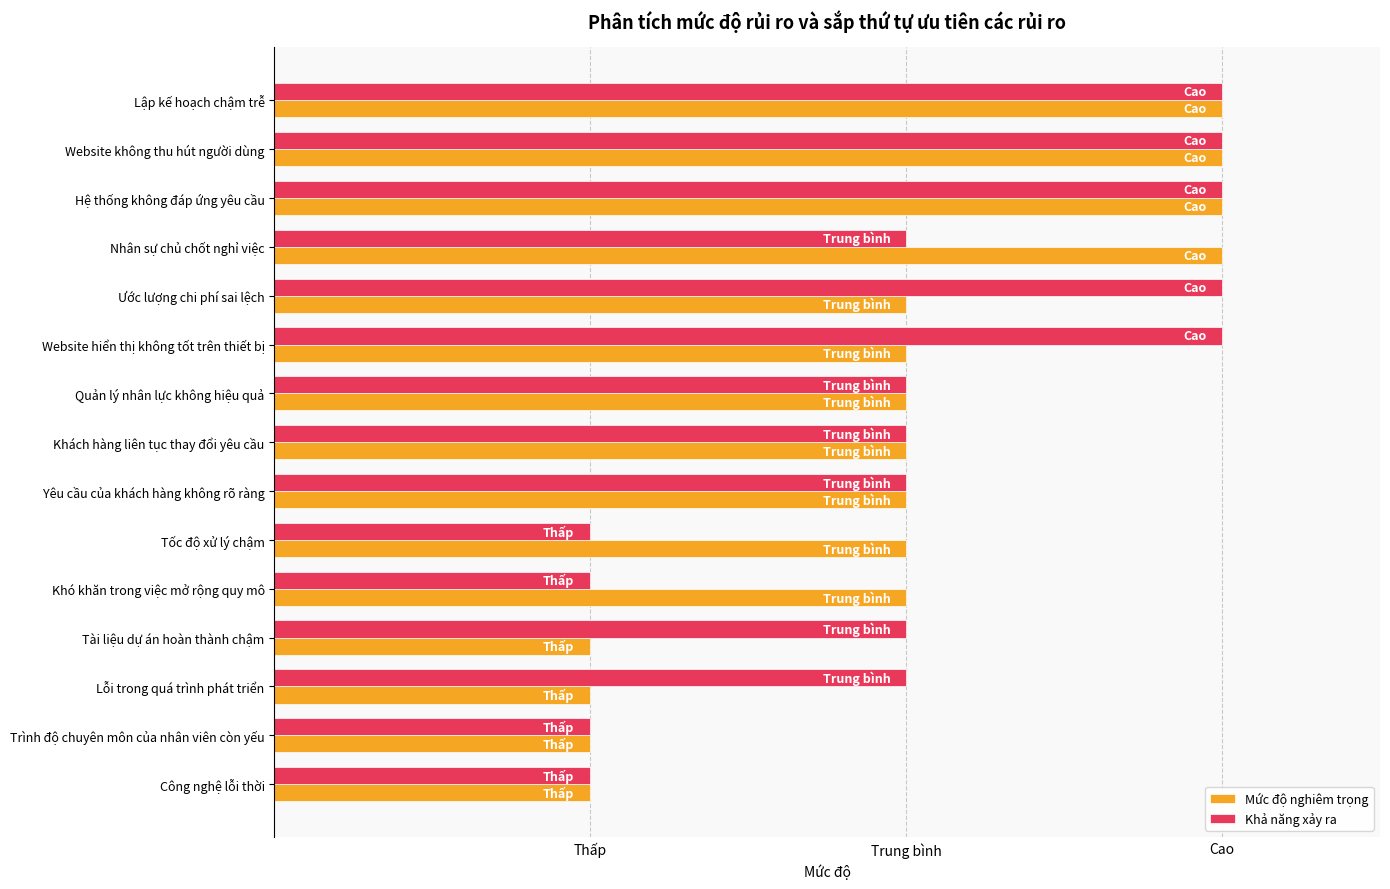

What are all the series names shown in the legend?

Mức độ nghiêm trọng, Khả năng xảy ra